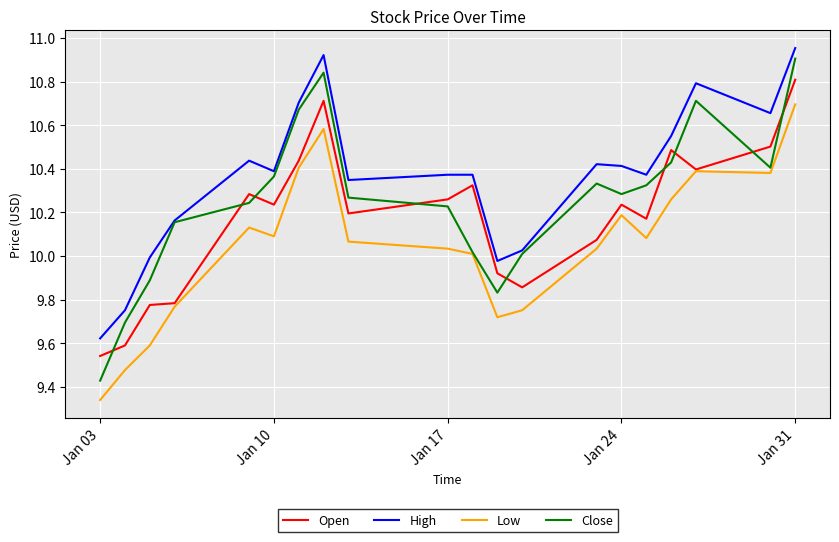

How many values in the Low series are below 10?

6